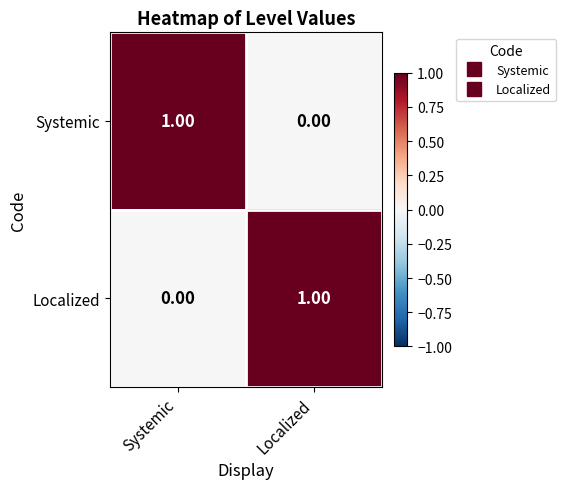

Which category has the lowest value in the Systemic series?

Localized